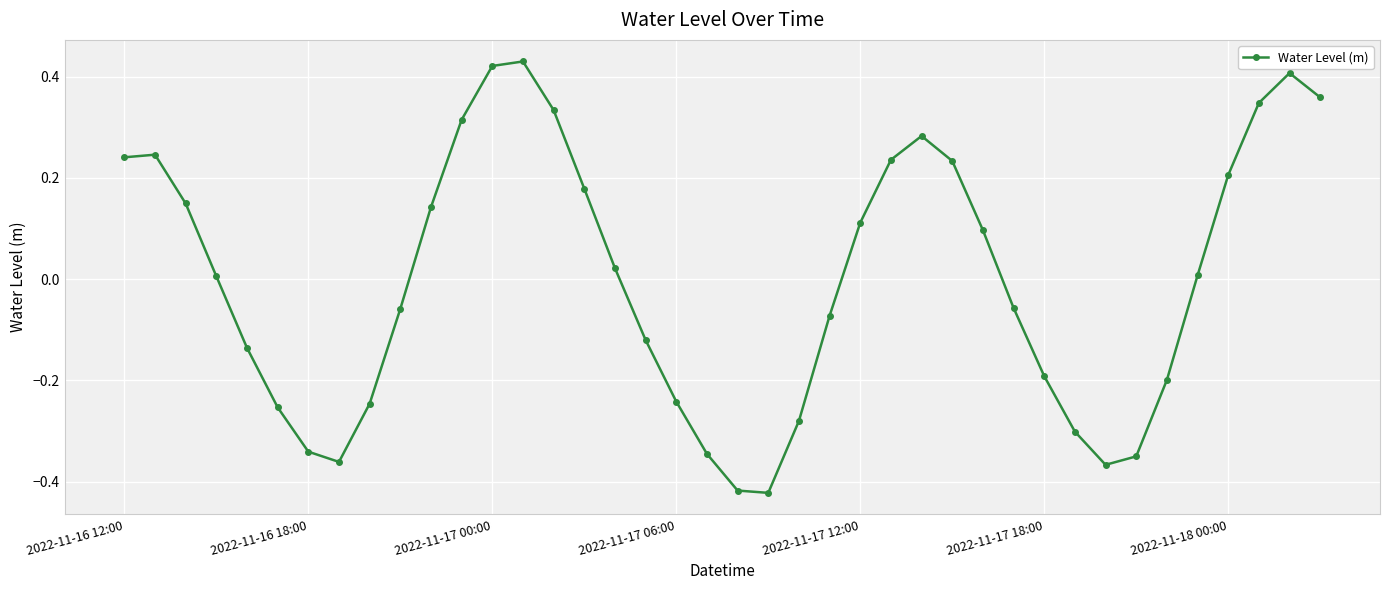

What is the difference between the maximum and minimum values?

0.9